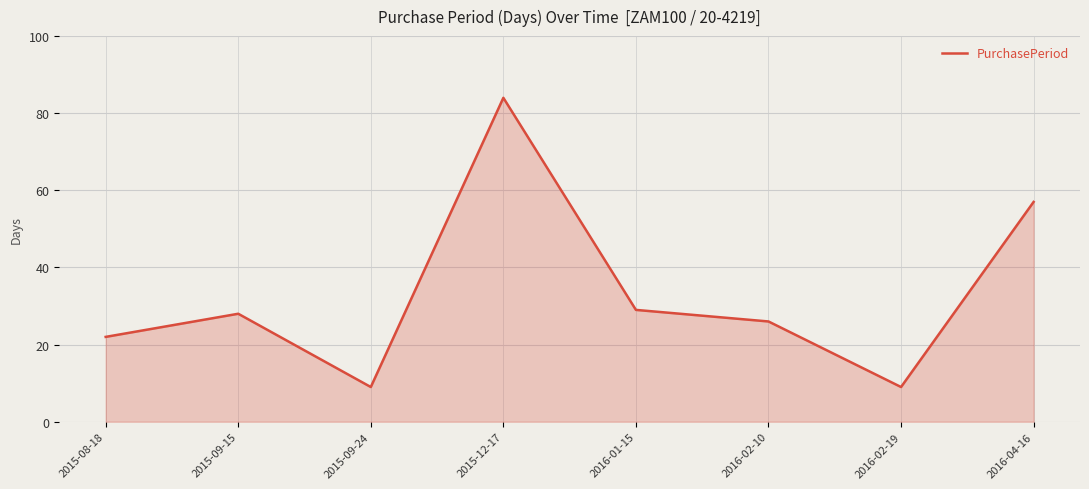

The value at 2016-02-10 is 15. True or false?

False